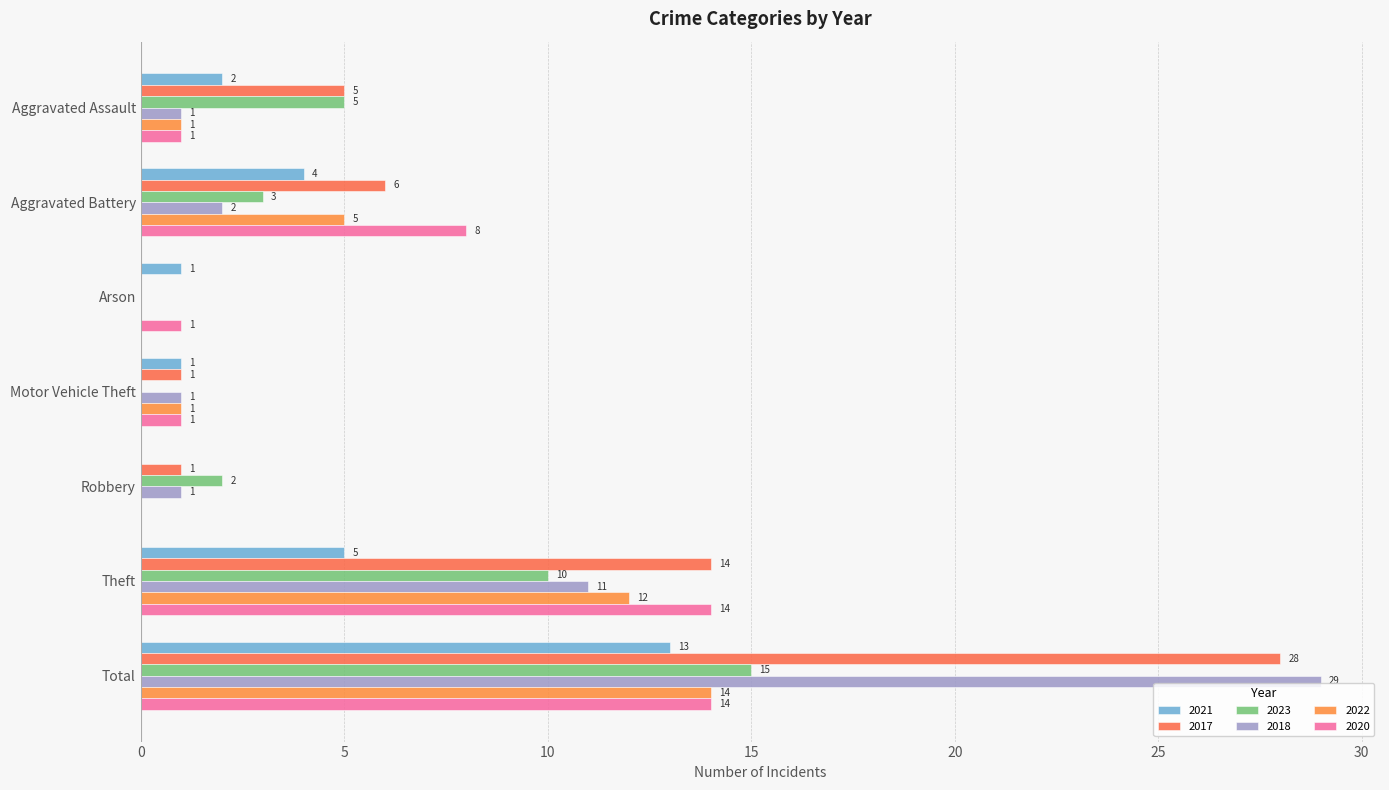

How many categories are shown in the chart?

7